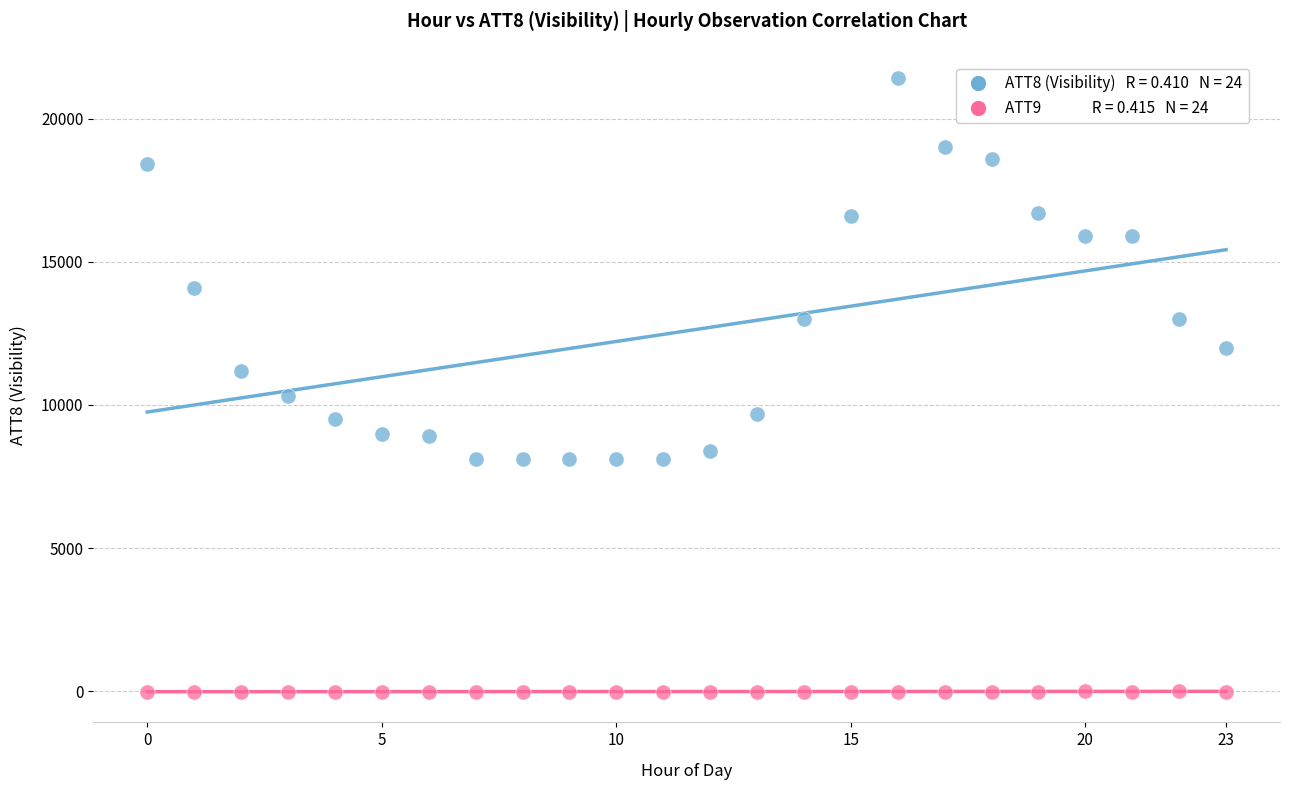

Across all data points, what is the range of Y values (max minus min)?

21410.0